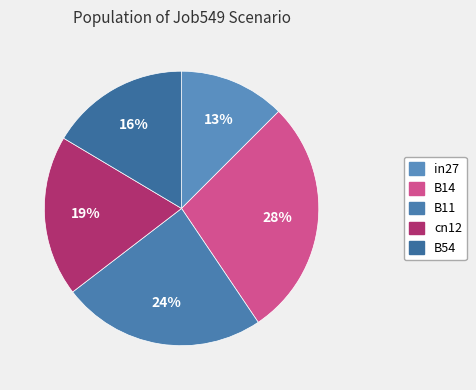

Which category has the smallest portion of the pie?

in27